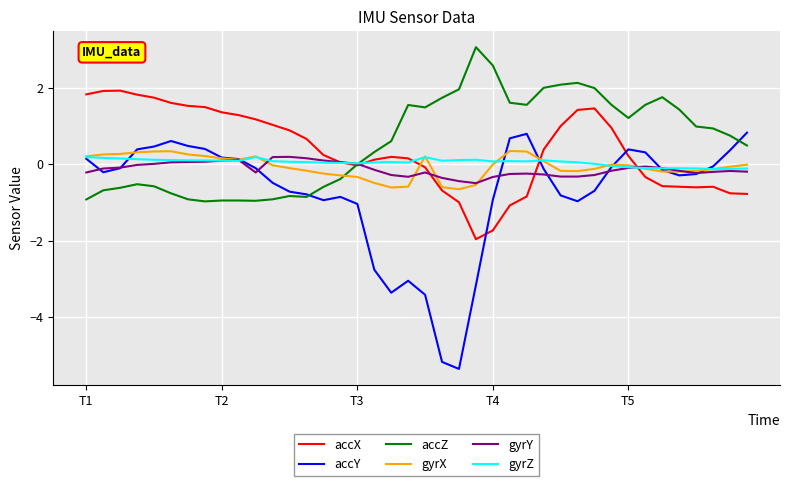

Which series has the largest range (max minus min)?

accY